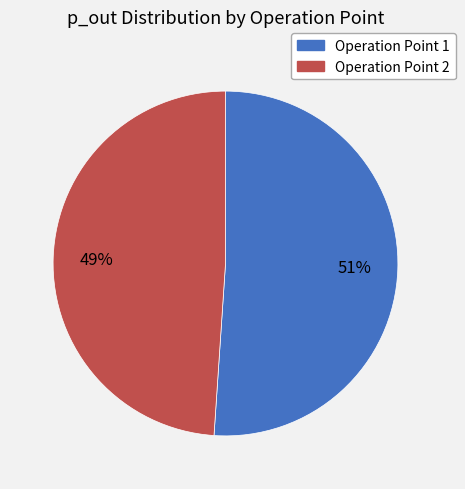

How many slices are in this pie chart?

2